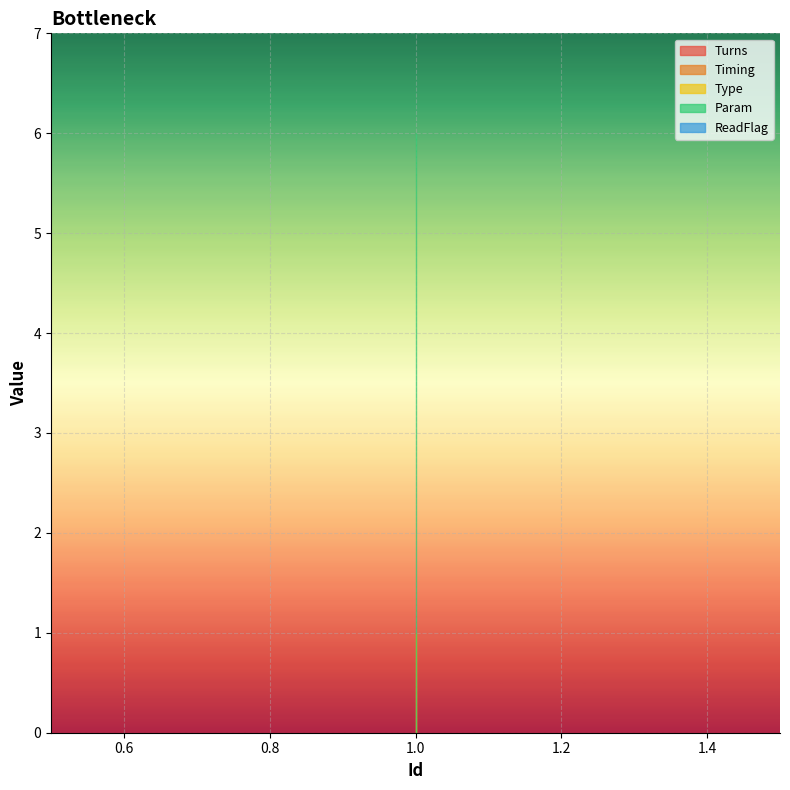

What is the average value of the Param series?

6